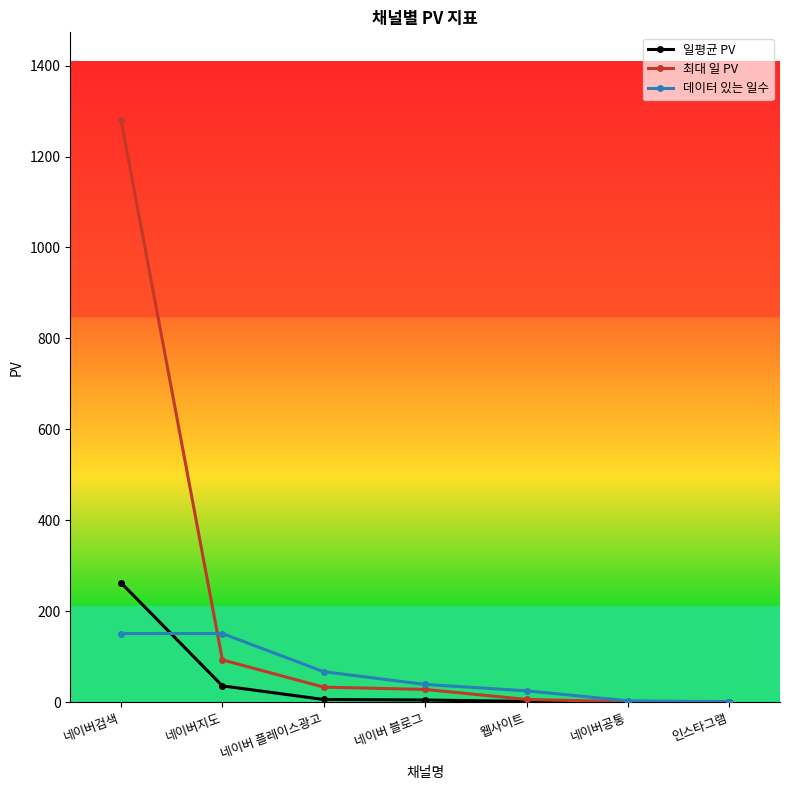

Rank the series by their maximum value, from lowest to highest.

데이터 있는 일수, 일평균 PV, 최대 일 PV